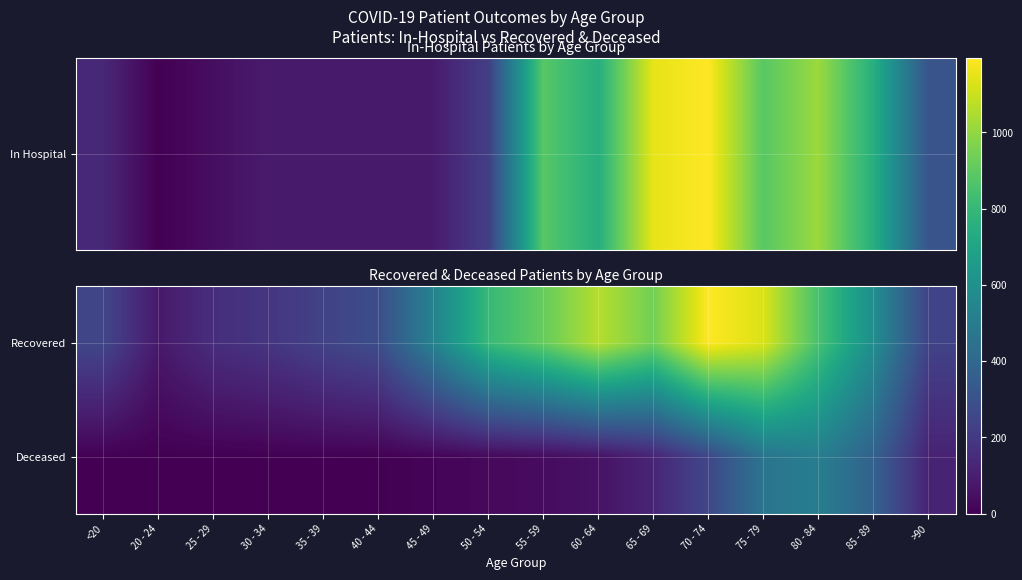

Rank the series by their maximum value, from lowest to highest.

Deceased, Recovered